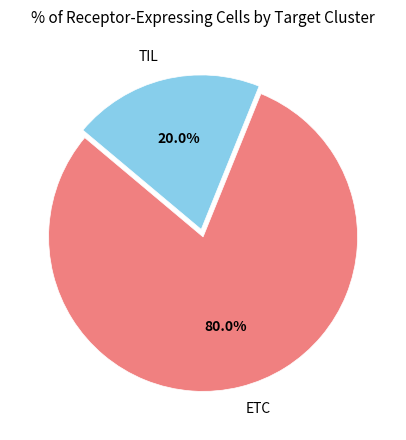

Is the sum of ETC and TIL greater than half?

Yes